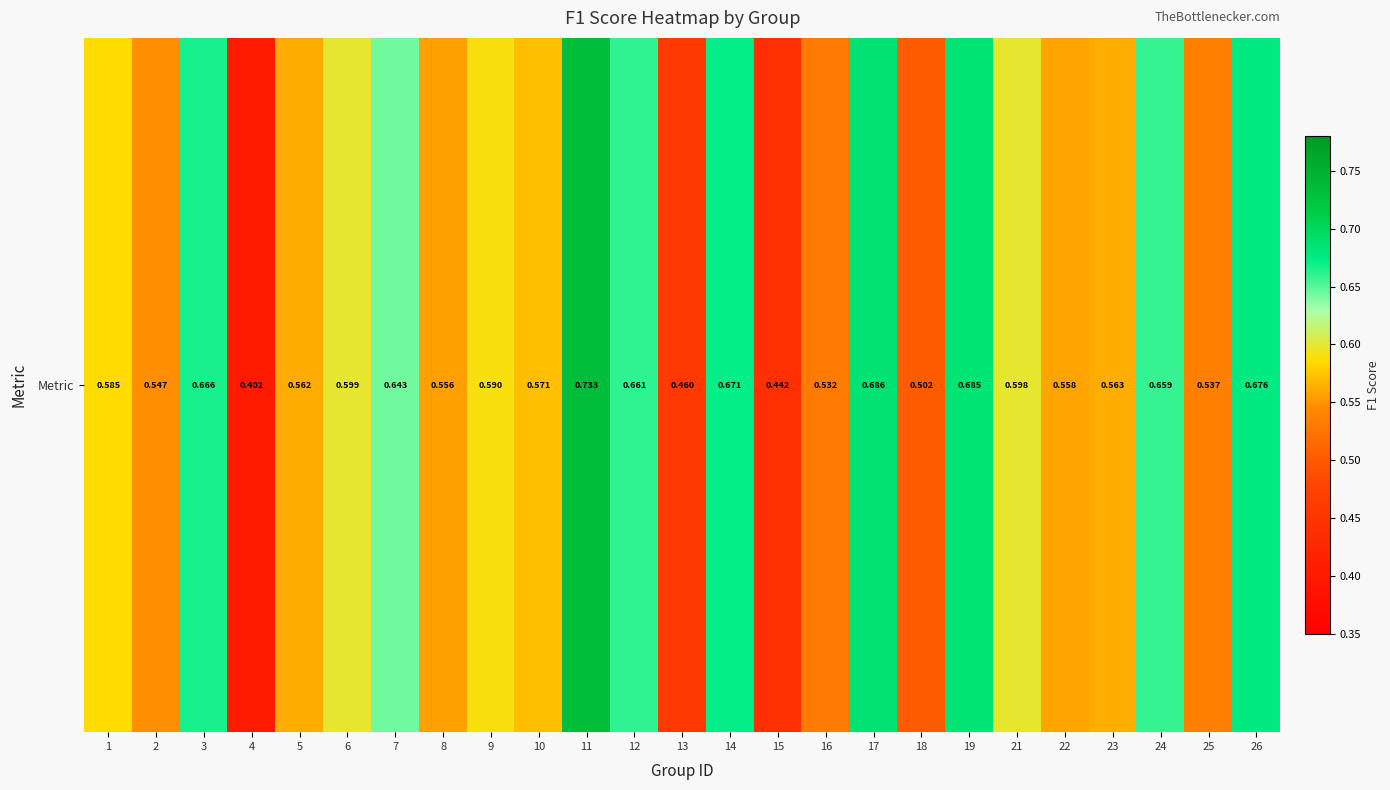

Reading right to left, extract all data points from this chart.

0.7	0.5	0.7	0.6	0.6	0.6	0.7	0.5	0.7	0.5	0.4	0.7	0.5	0.7	0.7	0.6	0.6	0.6	0.6	0.6	0.6	0.4	0.7	0.5	0.6